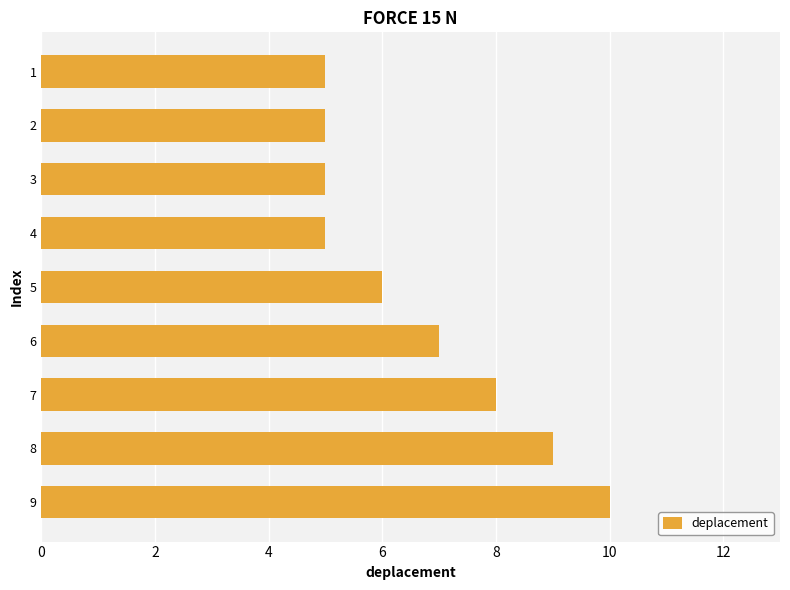

What is the change in value from 3 to 5?

+1